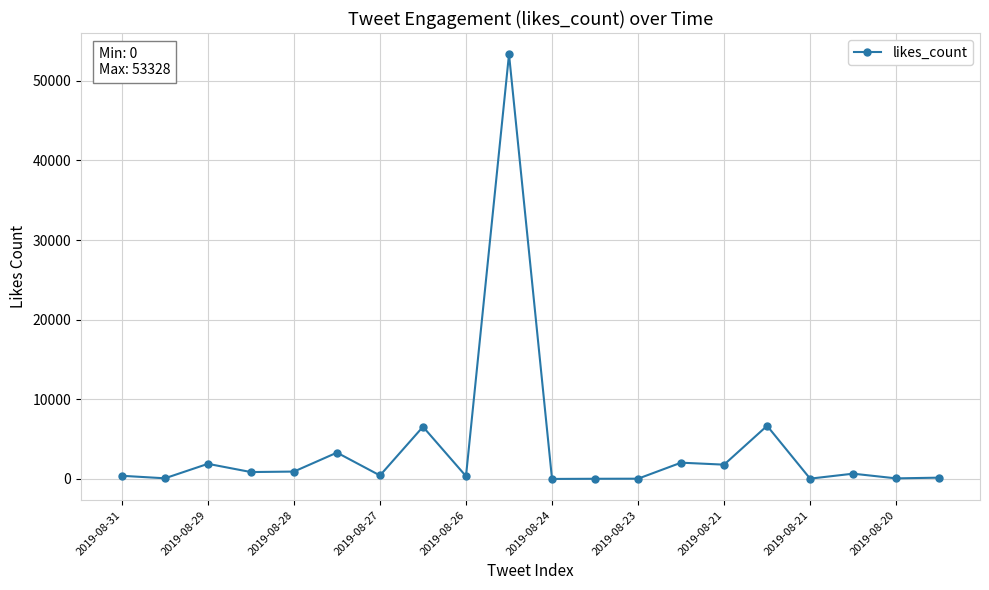

True or false: there are more than 0 points higher than both neighbors.

True